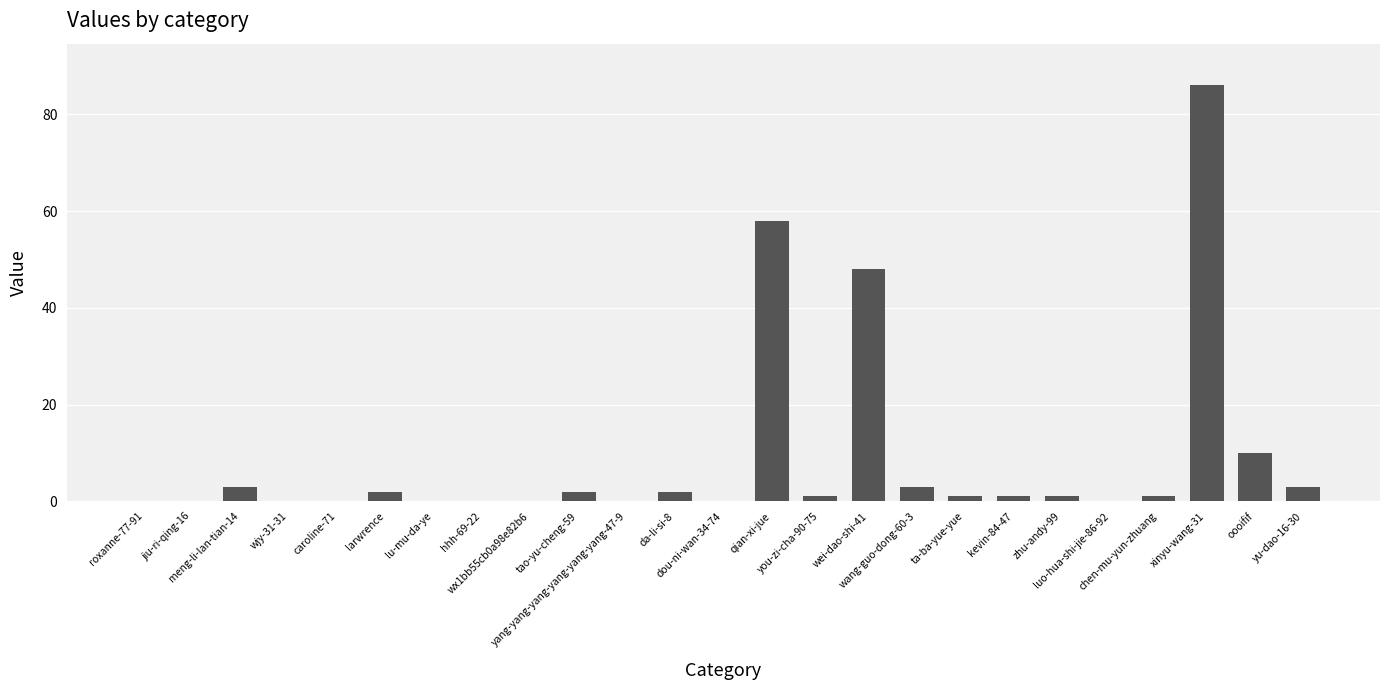

Which label corresponds to the largest value in the chart?

xinyu-wang-31